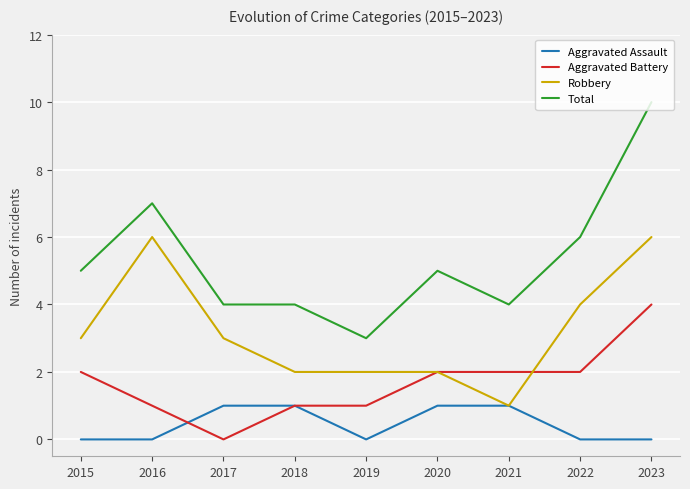

Is the value of Aggravated Battery at 2018 greater than the value of Total at 2016?

No